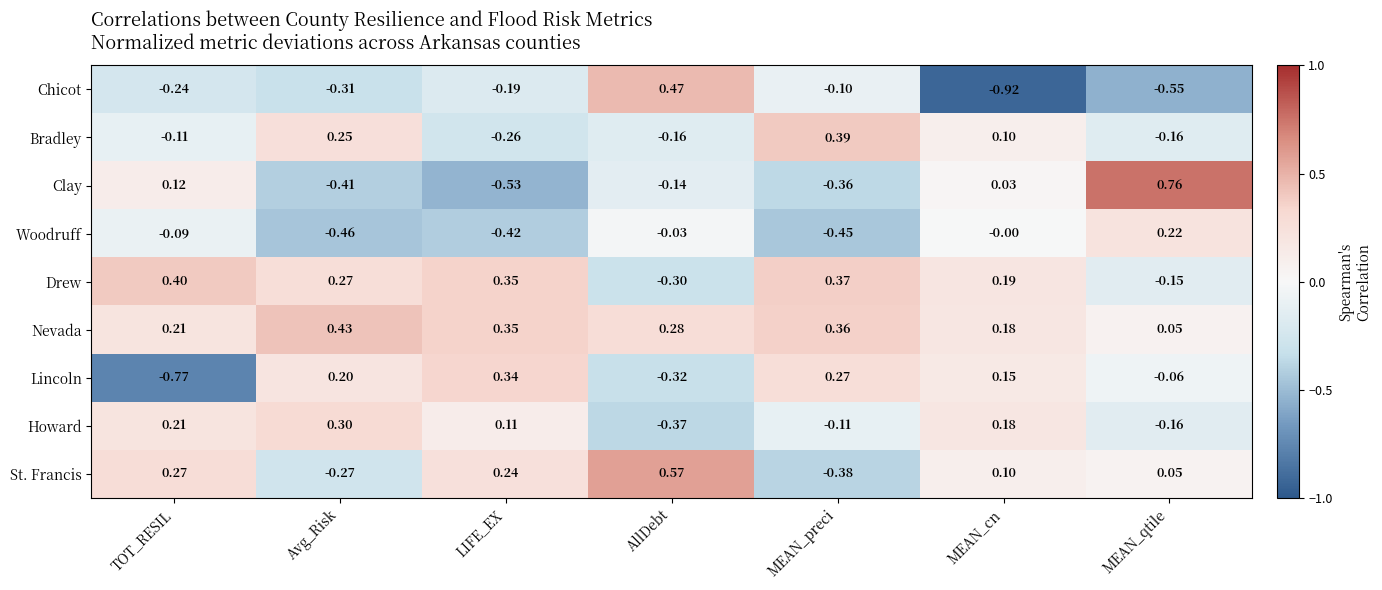

Reading left to right, extract all data points from this chart.

row_0: -0.2	-0.3	-0.2	0.5	-0.1	-0.9	-0.5
row_1: -0.1	0.3	-0.3	-0.2	0.4	0.1	-0.2
row_2: 0.1	-0.4	-0.5	-0.1	-0.4	0.0	0.8
row_3: -0.1	-0.5	-0.4	-0.0	-0.4	-0.0	0.2
row_4: 0.4	0.3	0.4	-0.3	0.4	0.2	-0.1
row_5: 0.2	0.4	0.4	0.3	0.4	0.2	0.1
row_6: -0.8	0.2	0.3	-0.3	0.3	0.2	-0.1
row_7: 0.2	0.3	0.1	-0.4	-0.1	0.2	-0.2
row_8: 0.3	-0.3	0.2	0.6	-0.4	0.1	0.0